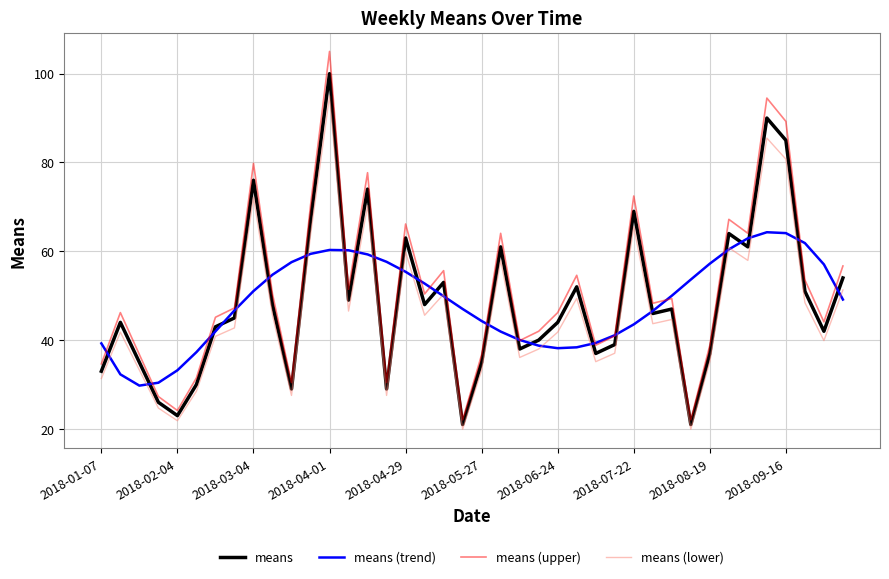

What is the average value of the means series?

48.7